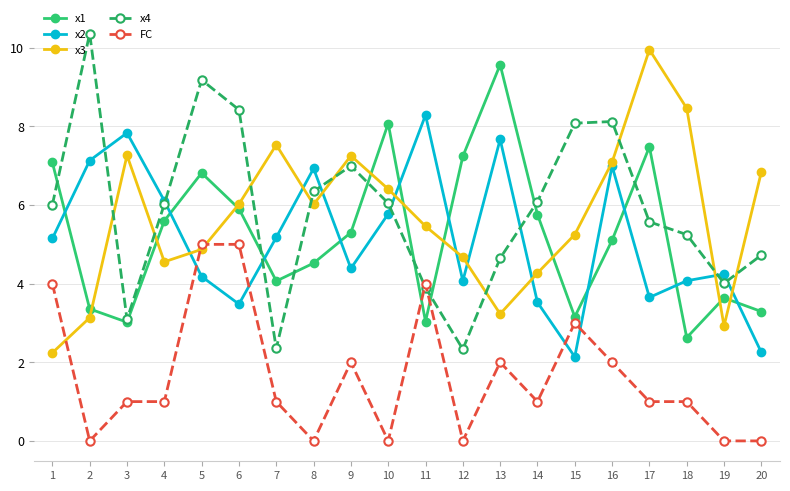

What are all the series names shown in the legend?

x1, x2, x3, x4, FC